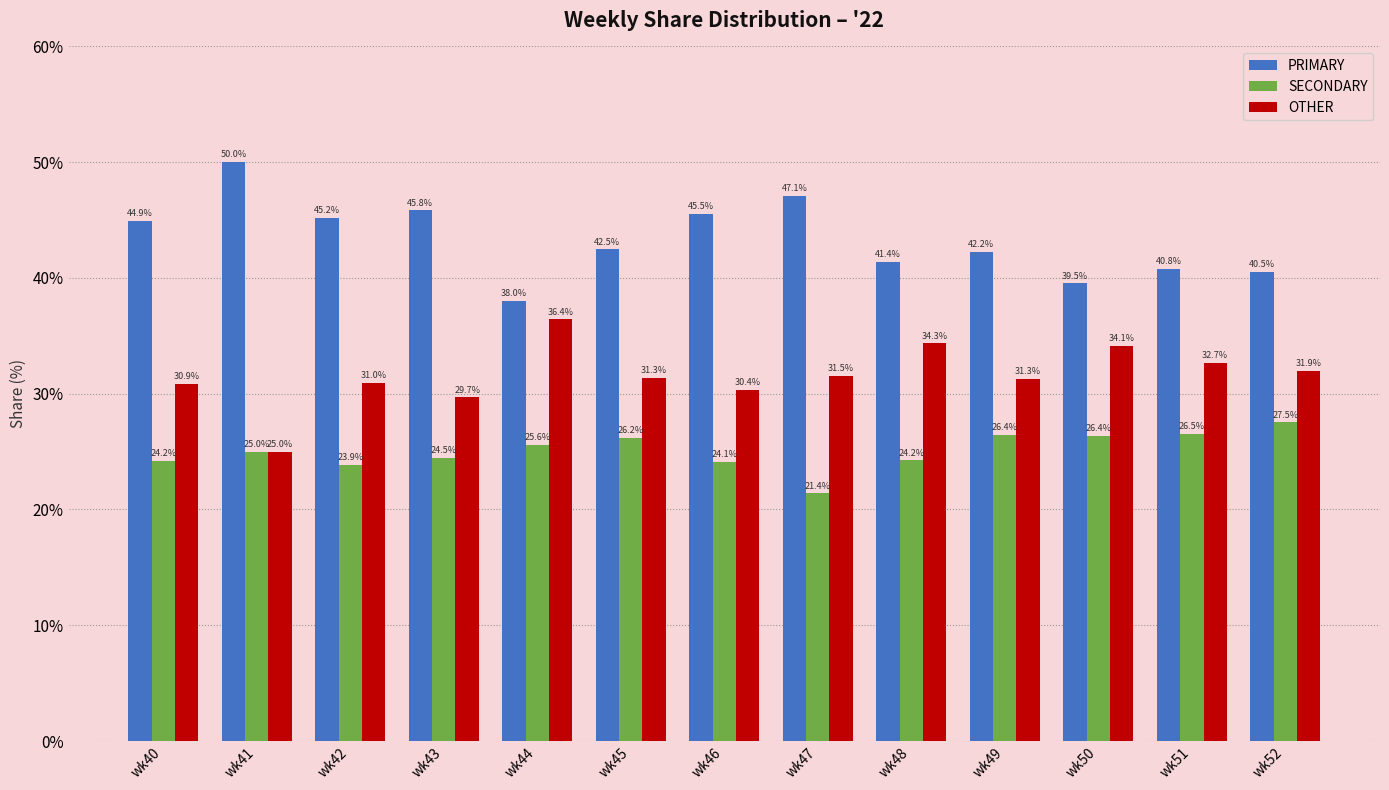

At wk52, list the series in order from largest to smallest.

PRIMARY, OTHER, SECONDARY